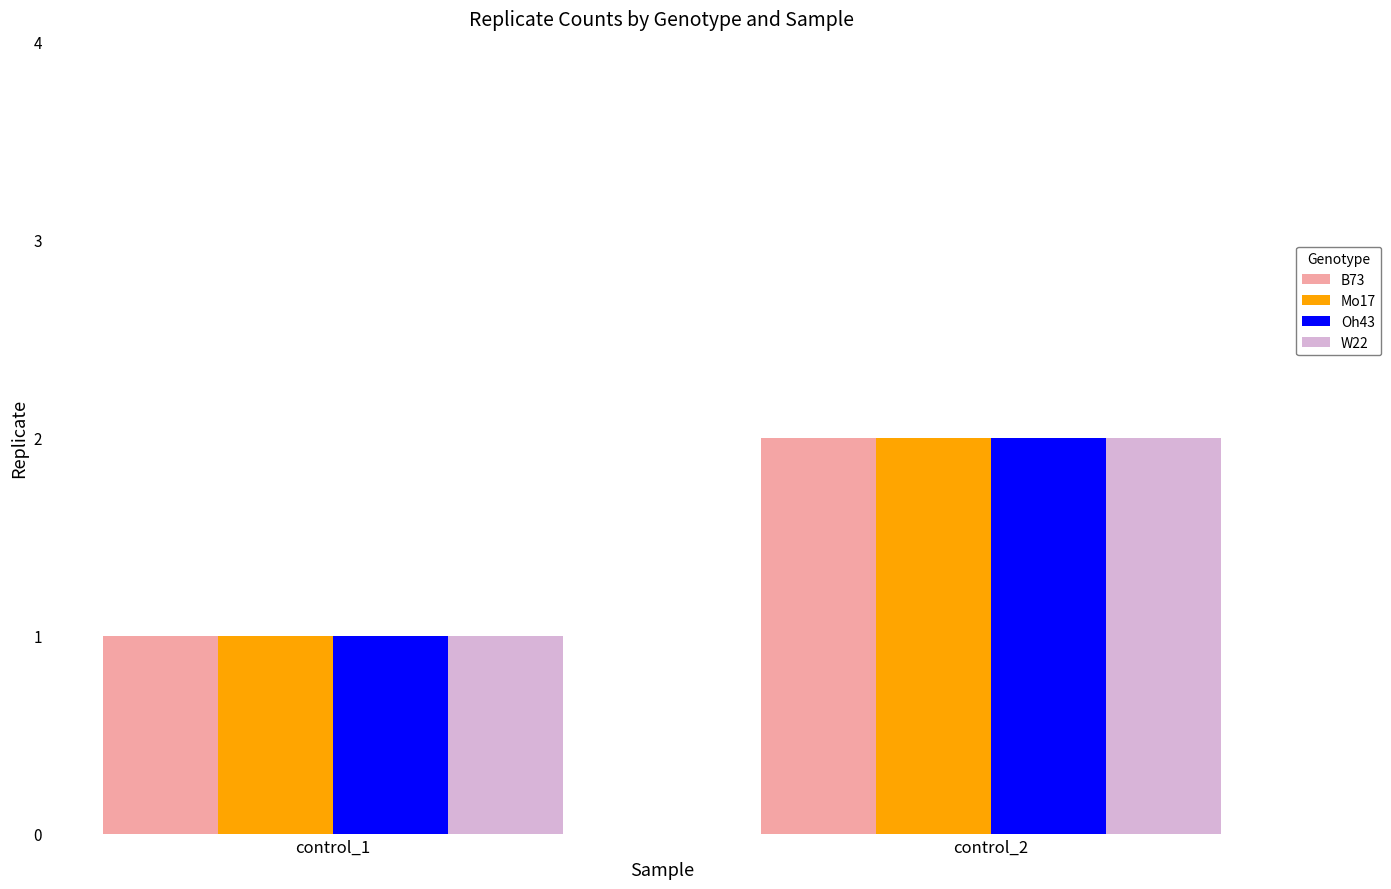

At which label does Oh43 reach its peak?

control_2